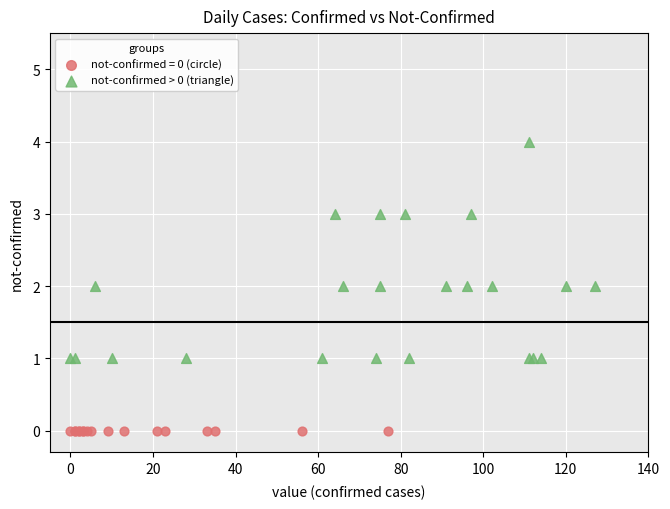

Which series reaches the minimum Y coordinate?

not-confirmed = 0 (circle)